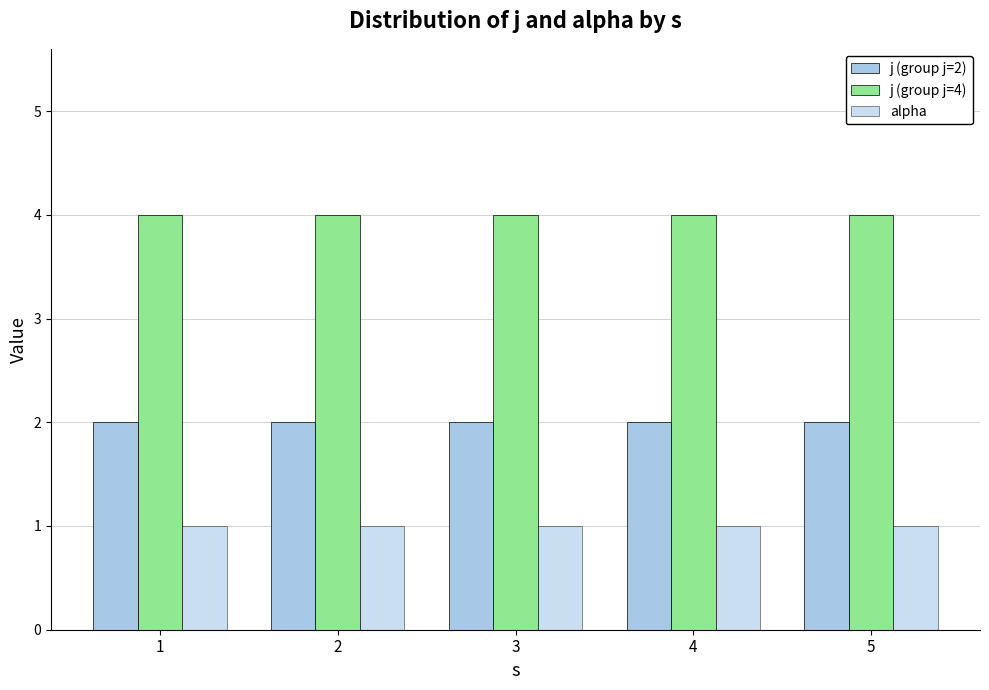

Does the chart contain any negative values?

No